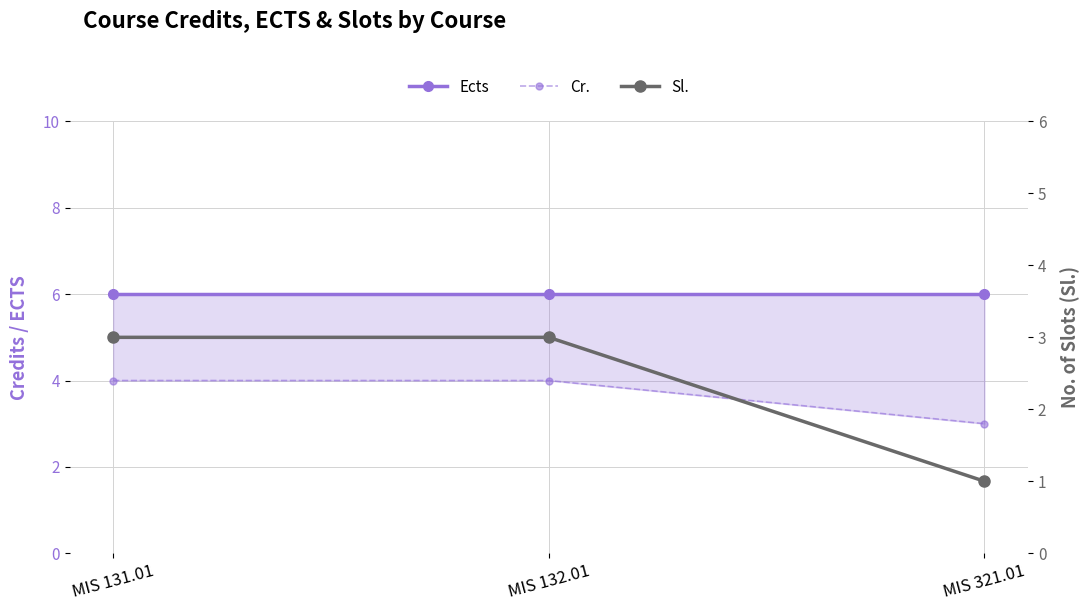

At which category is the sum across all series the highest?

MIS 131.01